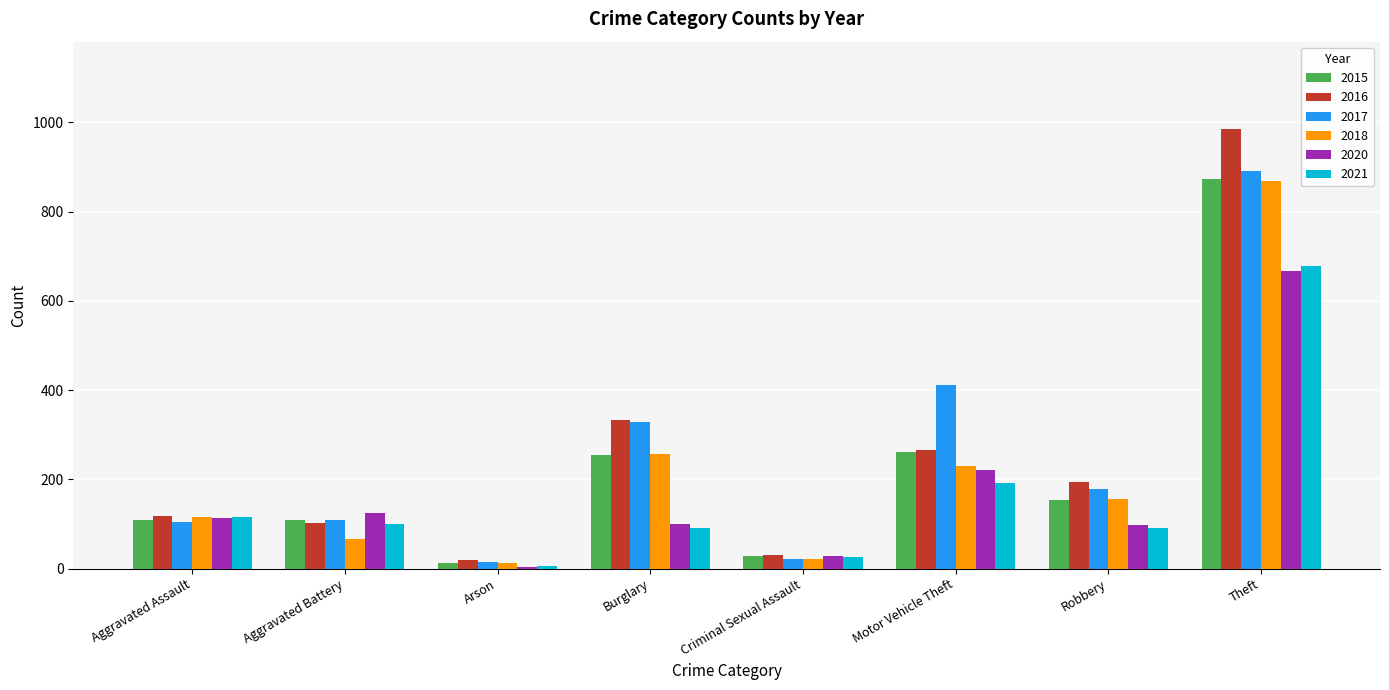

At which category is the sum across all series the highest?

Theft